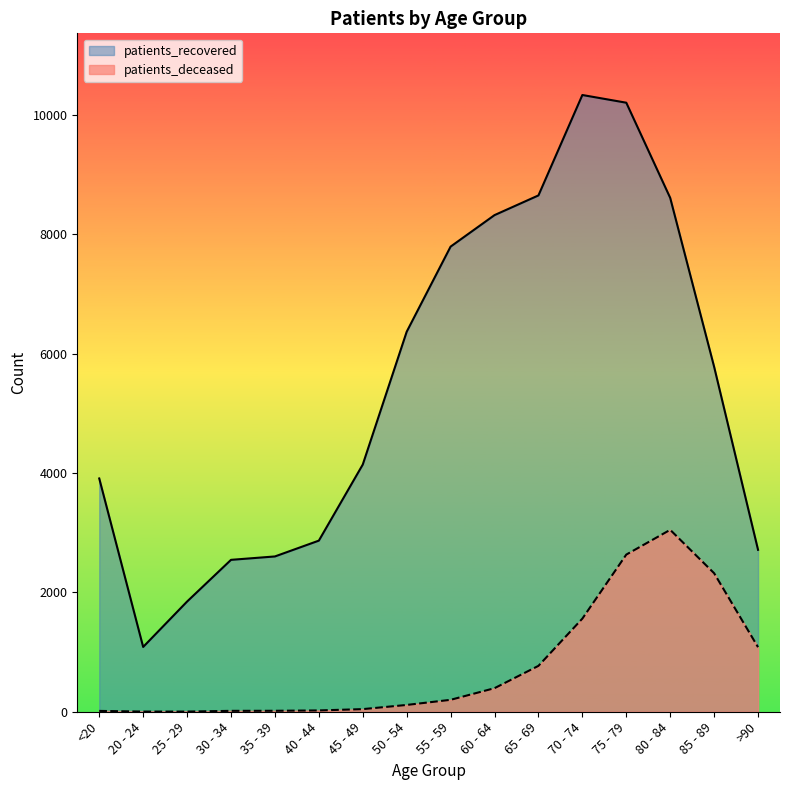

What is the difference between the patients_deceased values at 25 - 29 and 65 - 69?

766